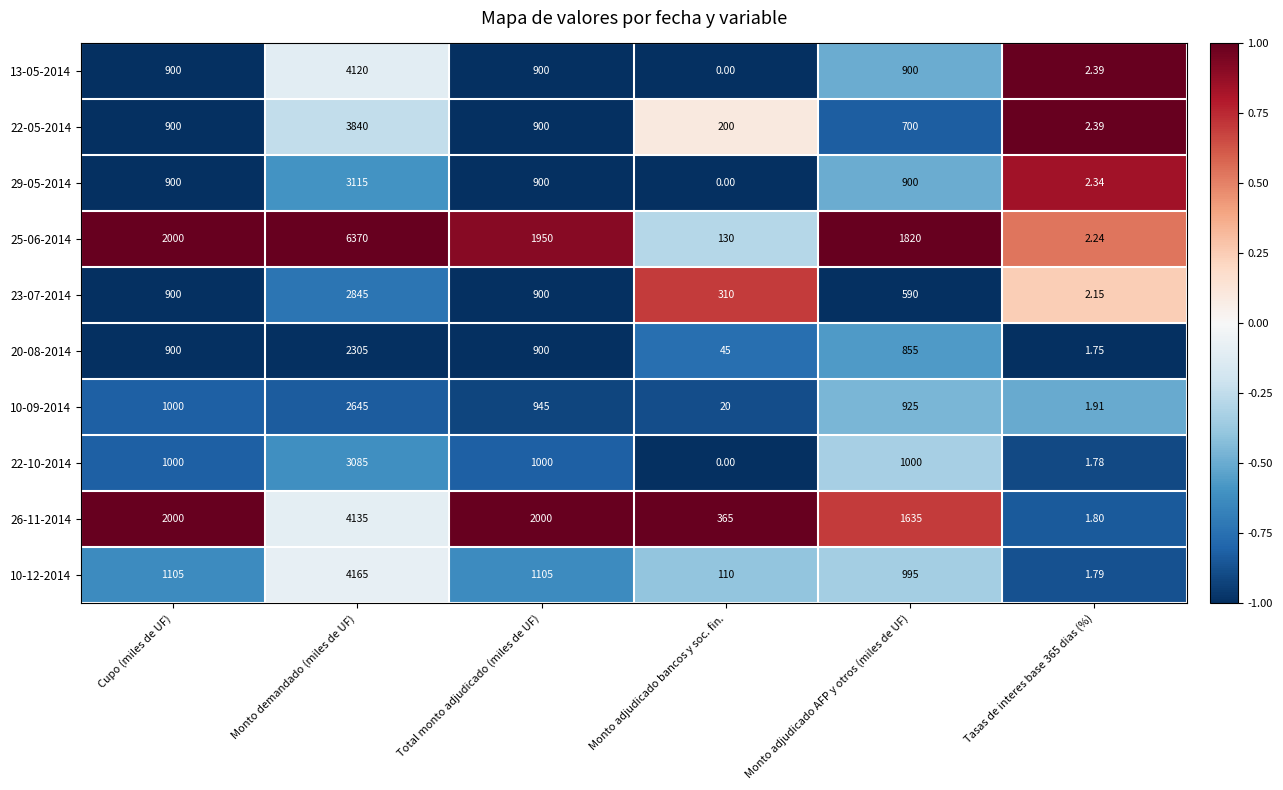

At which label does 22-10-2014 reach its peak?

Monto demandado (miles de UF)